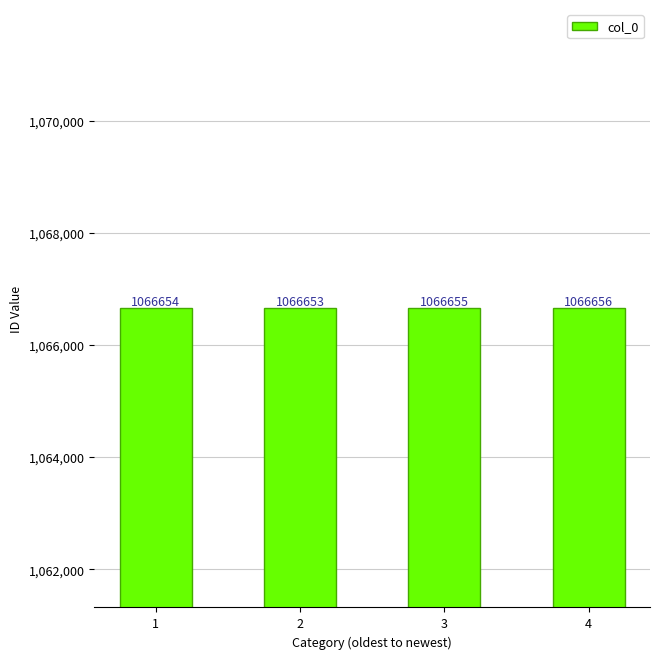

Reading right to left, what are all the values shown in this chart?

1066656	1066655	1066653	1066654